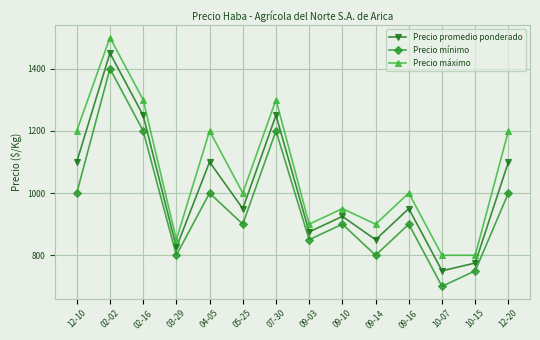

What is the label of the 3rd point from the right?

10-07